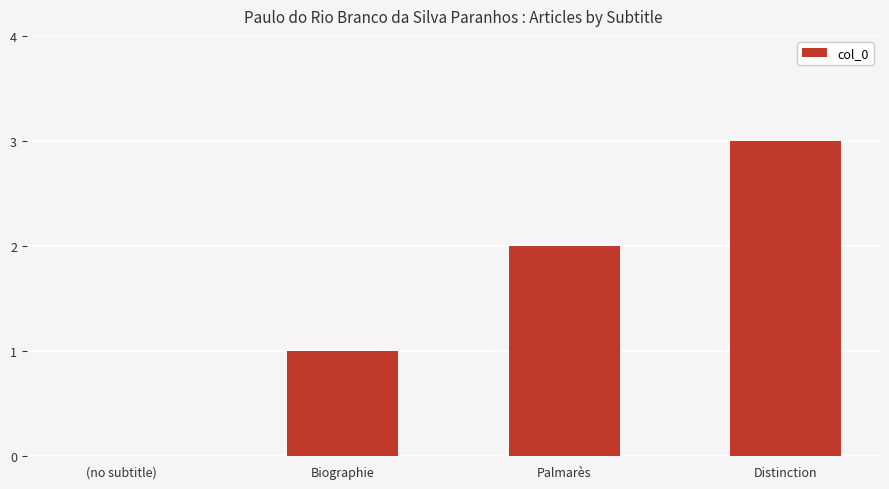

What is the greatest value displayed?

3